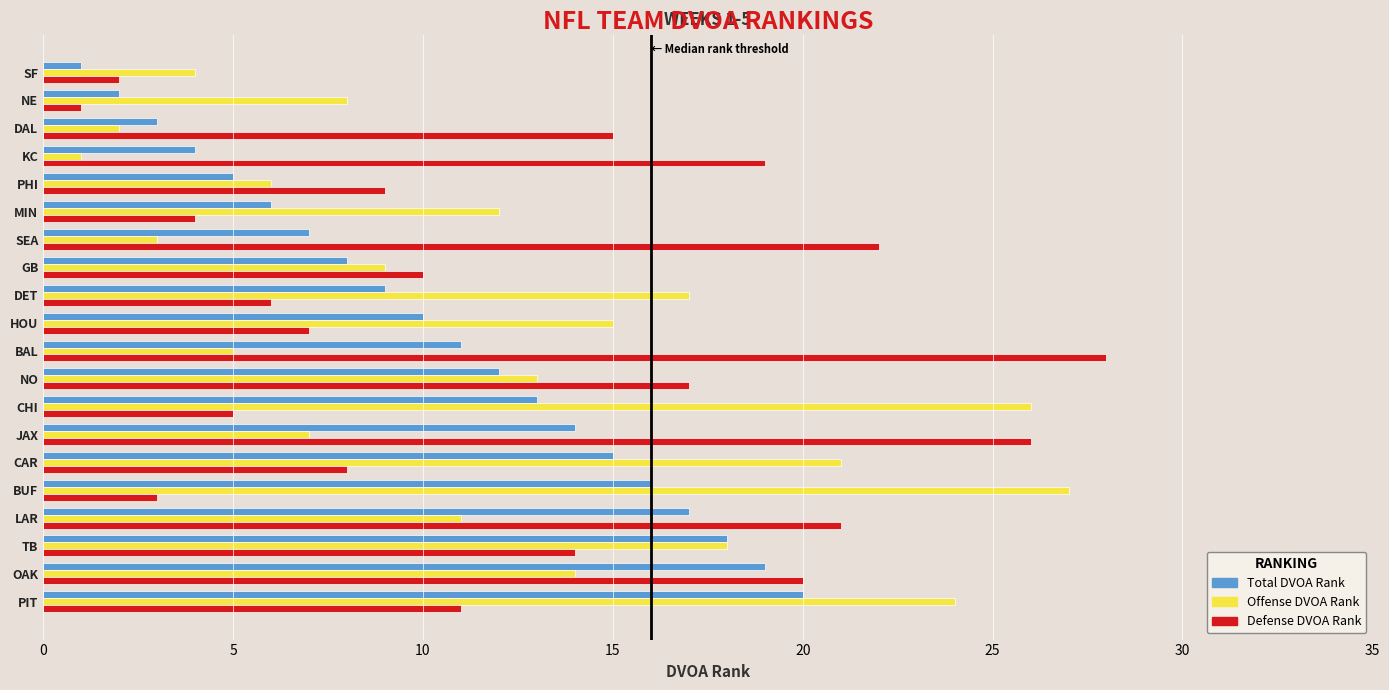

What is the average value of the Defense DVOA Rank series?

12